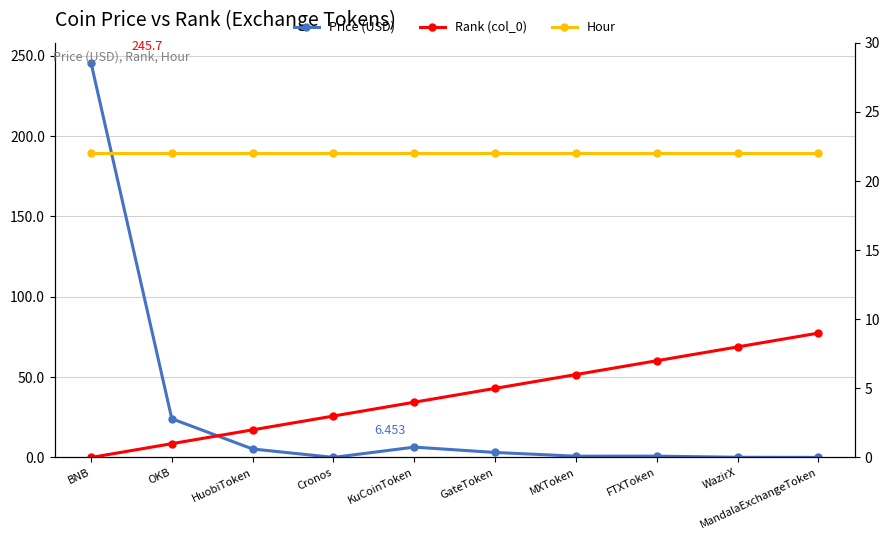

What is the value of the Price (USD) point at the 5th from the left?

6.5